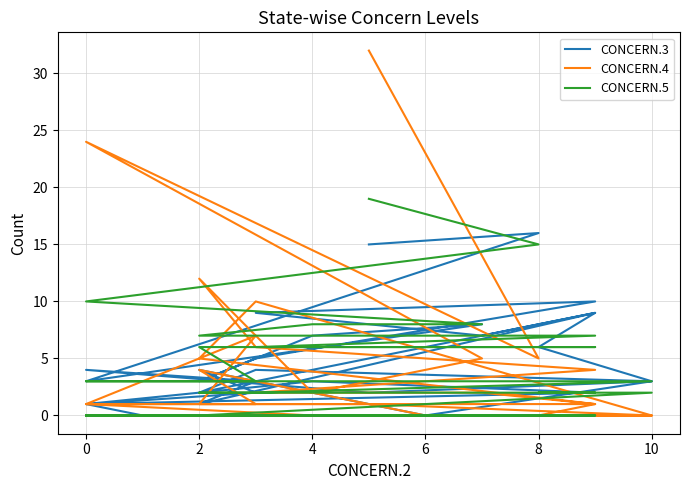

How many distinct data groups are displayed?

3